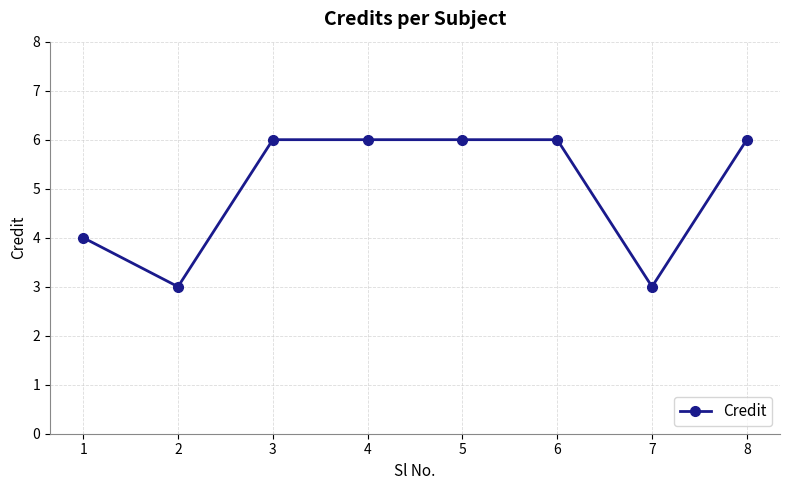

Reading left to right, what are all the values shown in this chart?

4	3	6	6	6	6	3	6